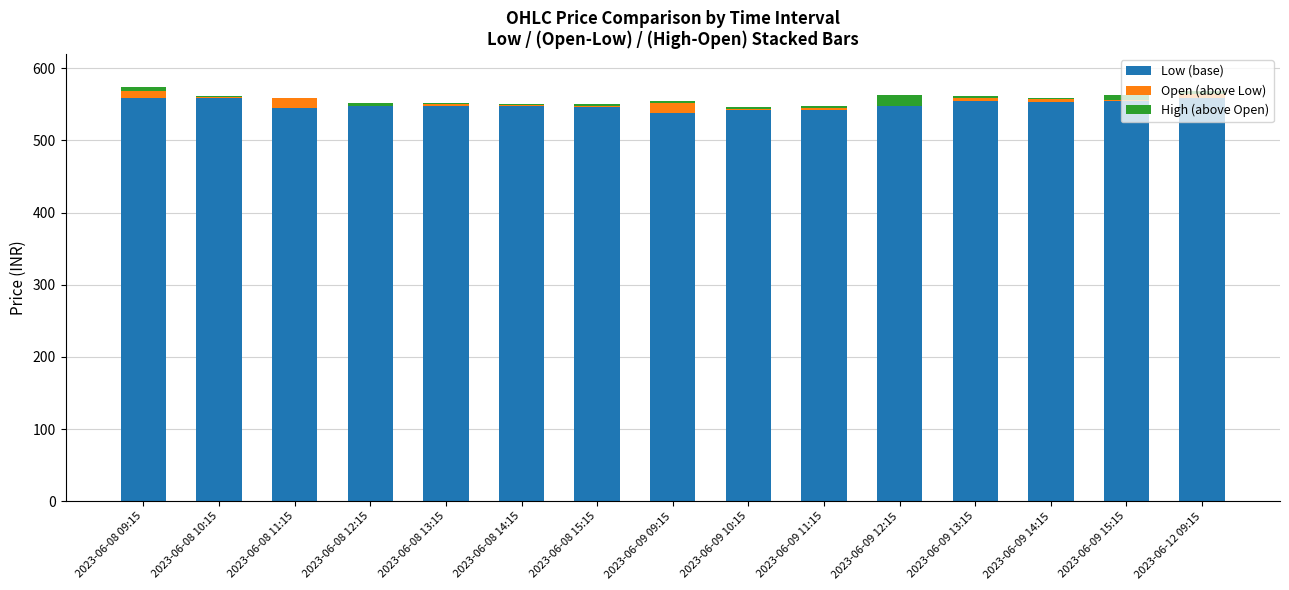

True or false: Low (base) has a value of 538.0 at 2023-06-09 09:15.

True